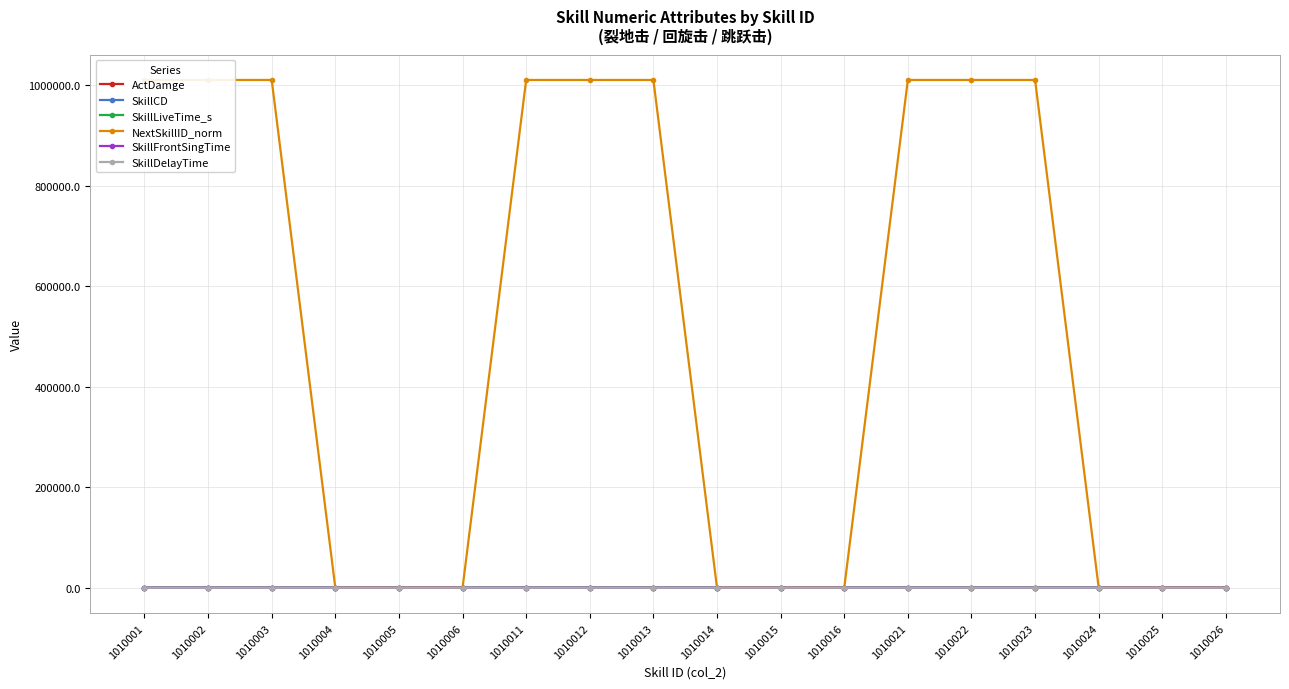

Which series has the widest spread of values?

NextSkillID_norm